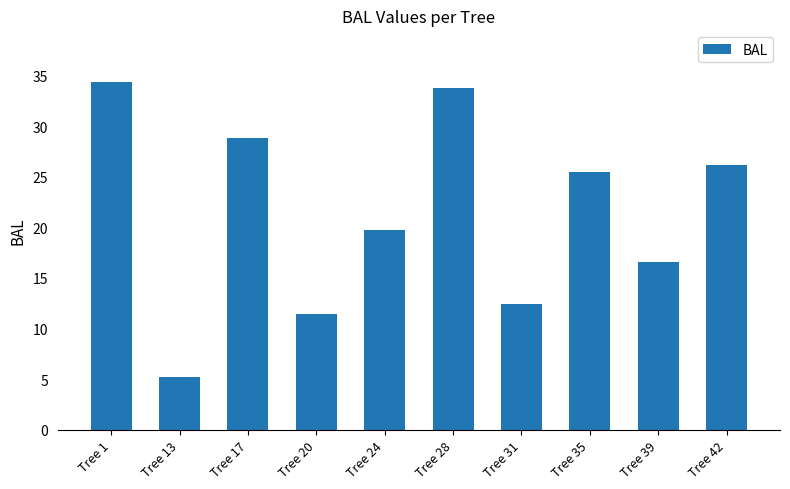

Between Tree 17 and Tree 13, which is larger?

Tree 17